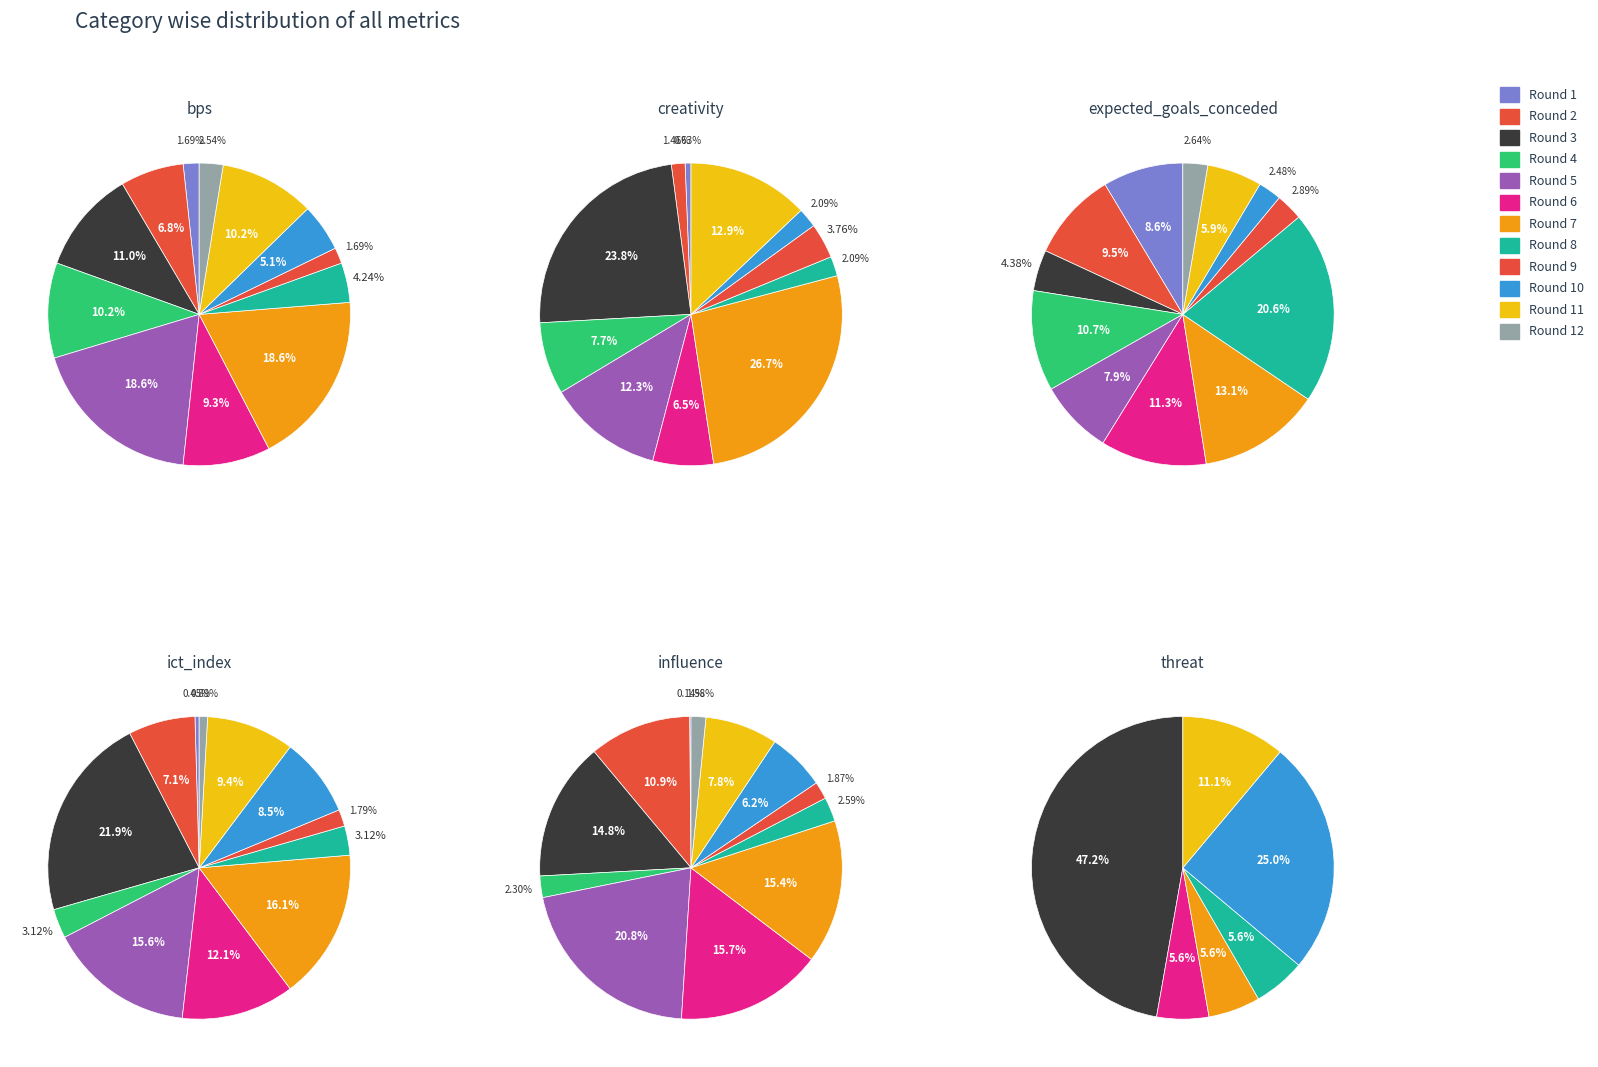

What percentage is the Round 1 slice, to the nearest percent?

9%